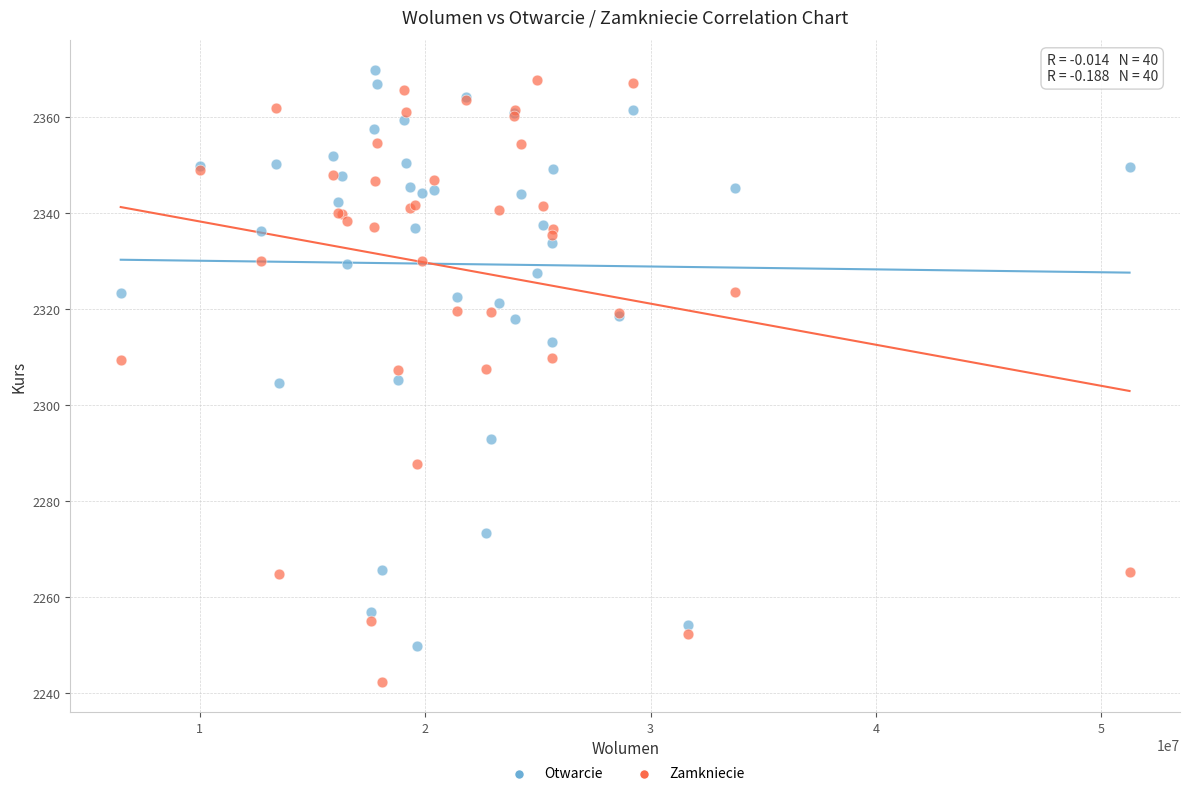

What is the X range (max minus min) for the scatter plot?

44765485.0